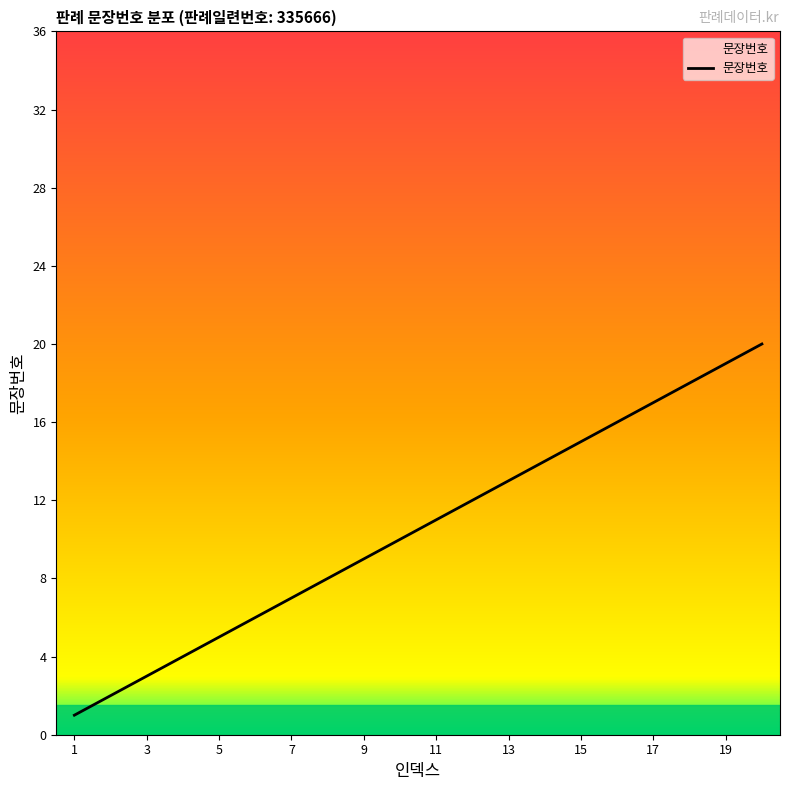

What is the difference between the maximum and minimum values?

19